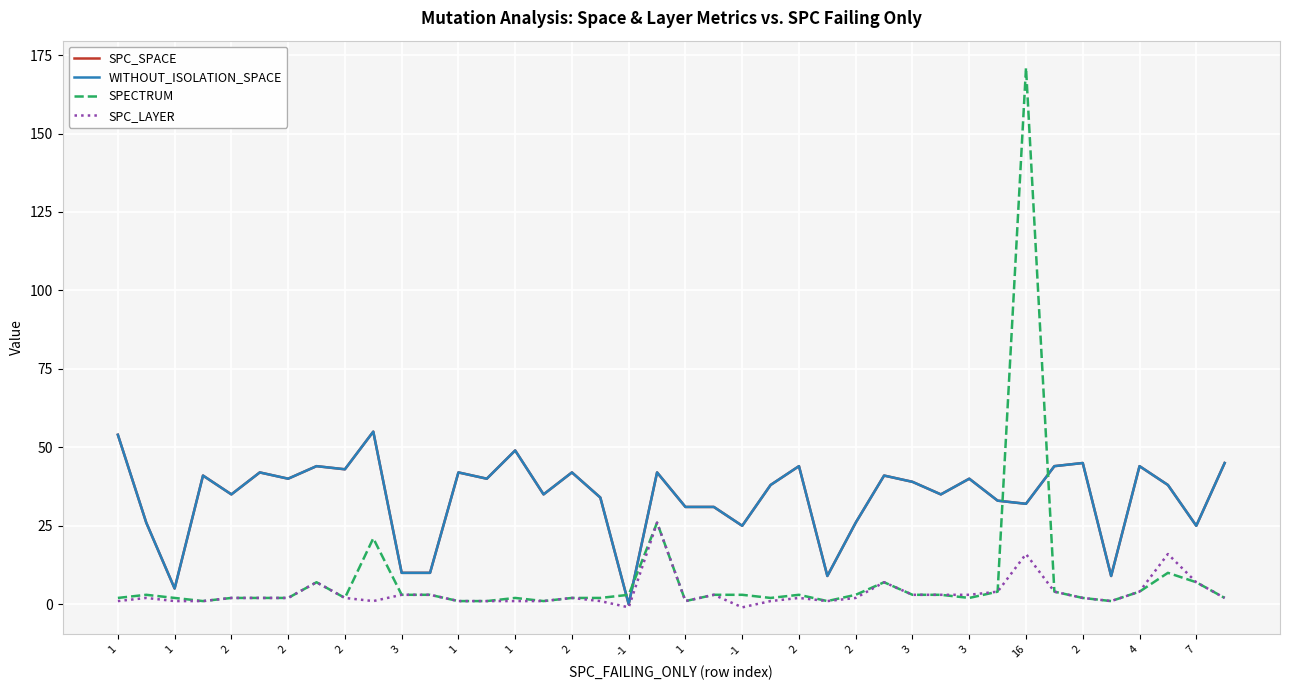

What is the value of the SPECTRUM point at the 34th from the left?

4